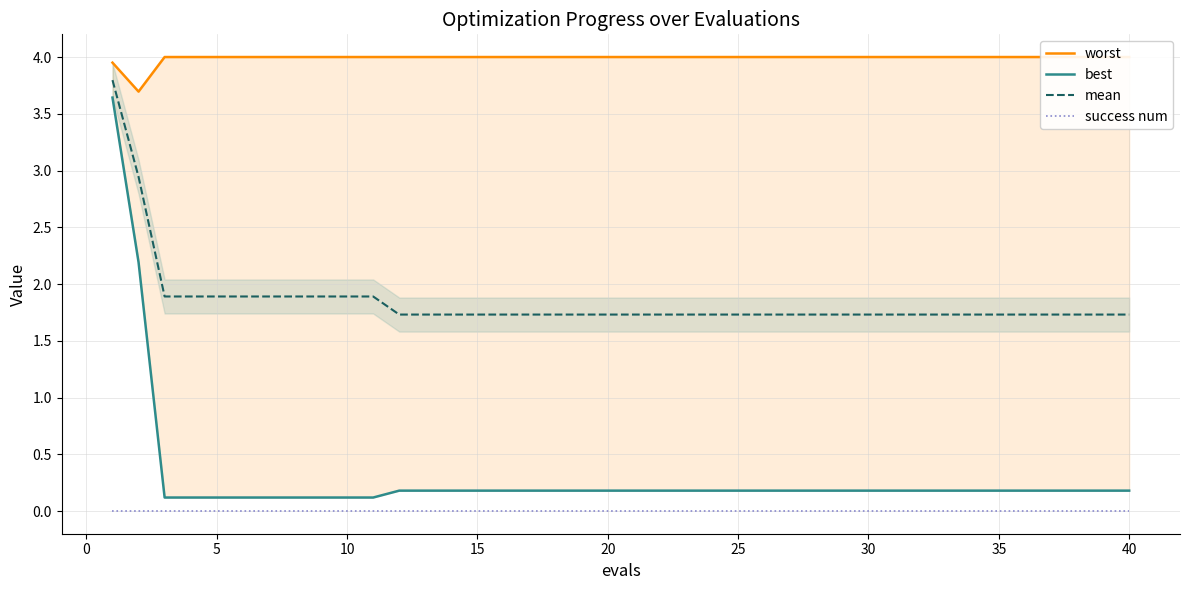

The value of mean at 40 is 1.7. True or false?

True